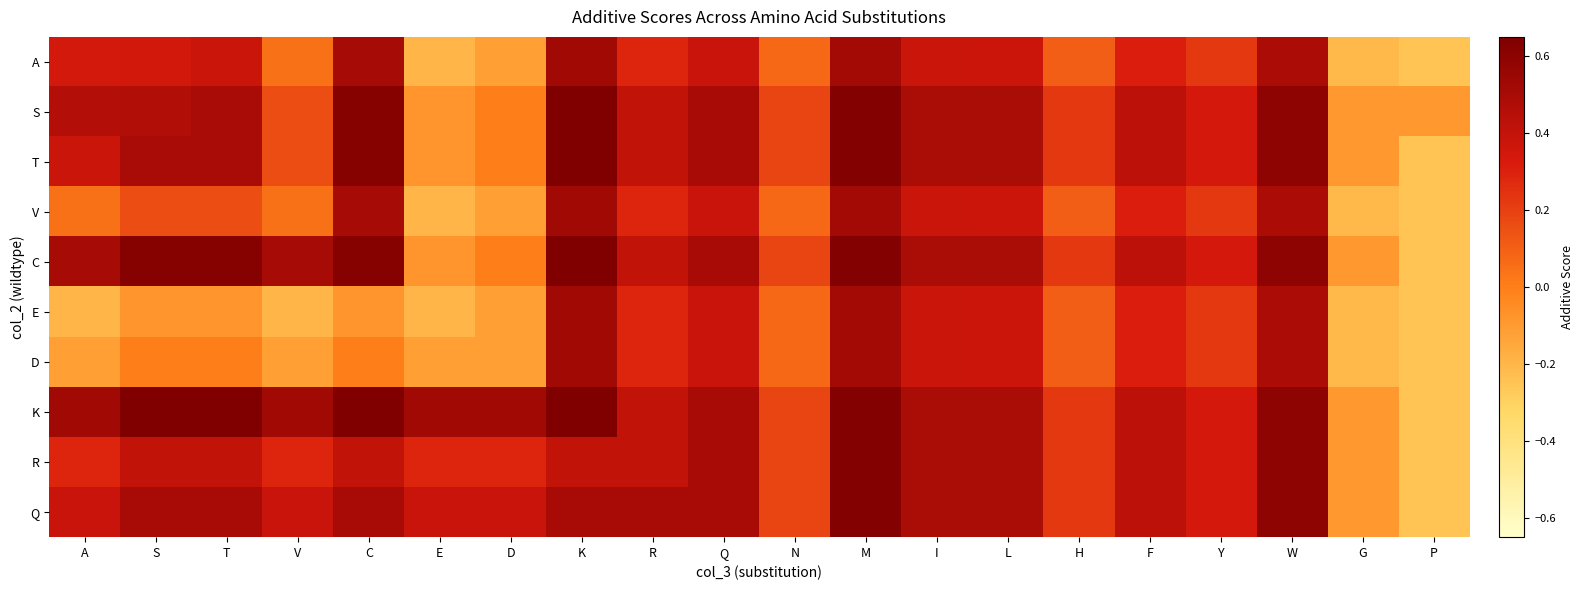

Which category has the lowest value across all series?

P